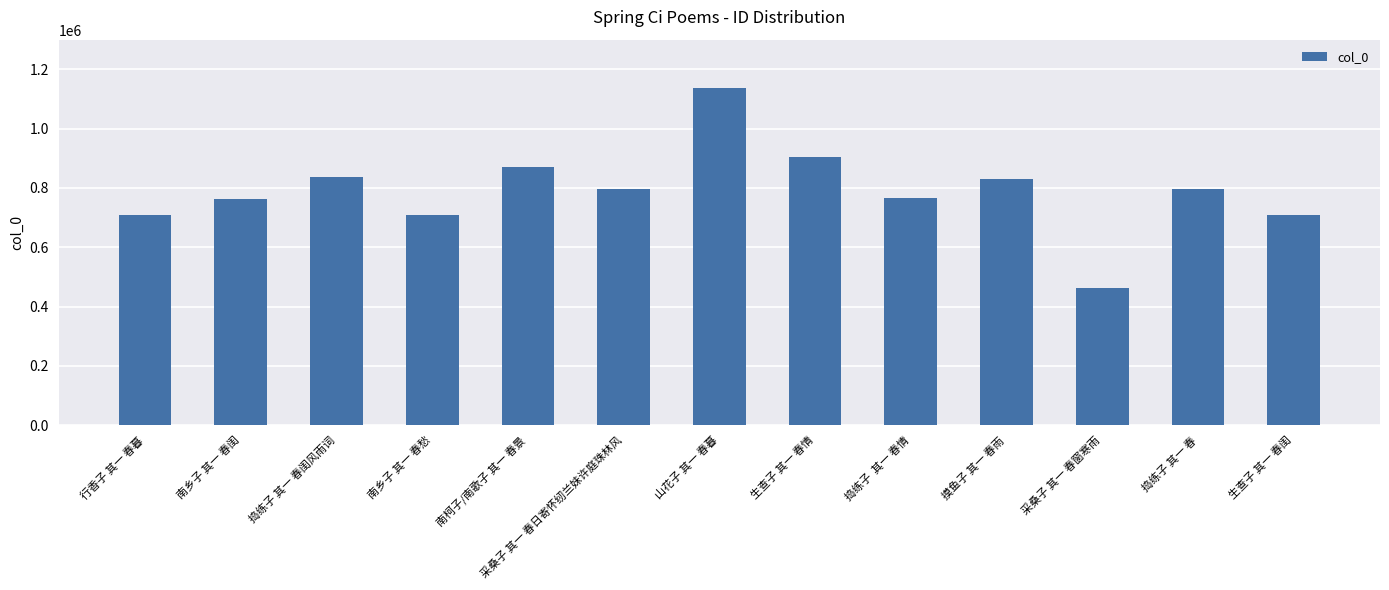

At which category does the chart reach its minimum across all series?

采桑子 其一 春窗寒雨